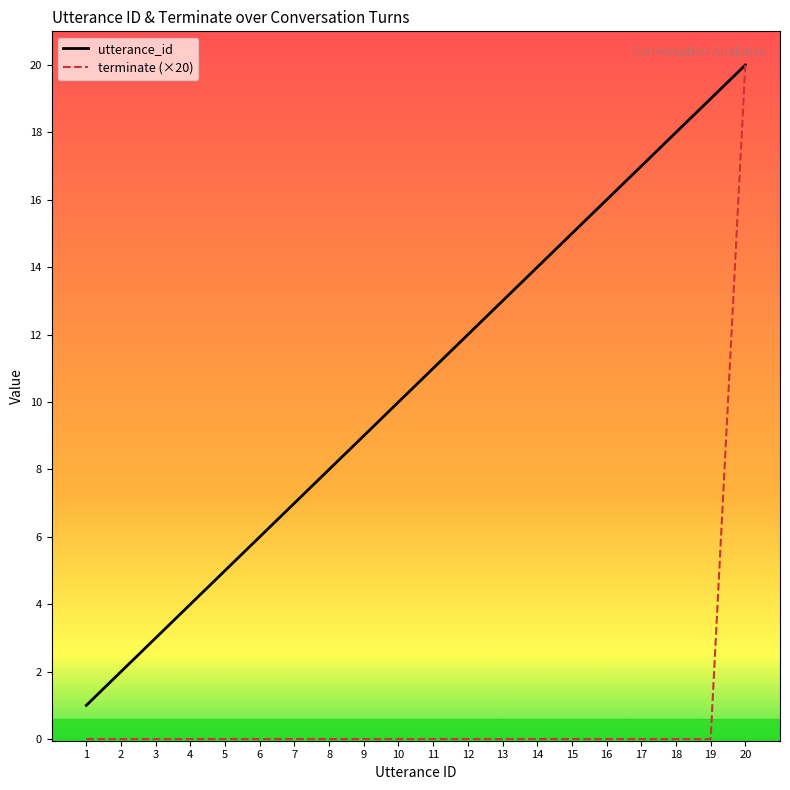

What are all the series names shown in the legend?

utterance_id, terminate (×20)